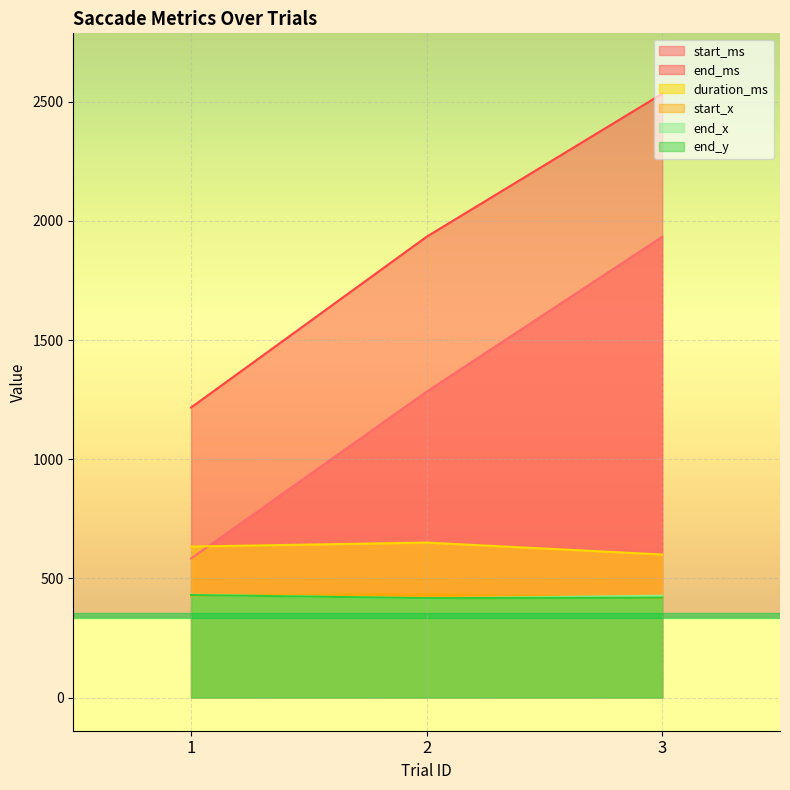

What is the sum of the end_x values at 2 and 3?

843.0